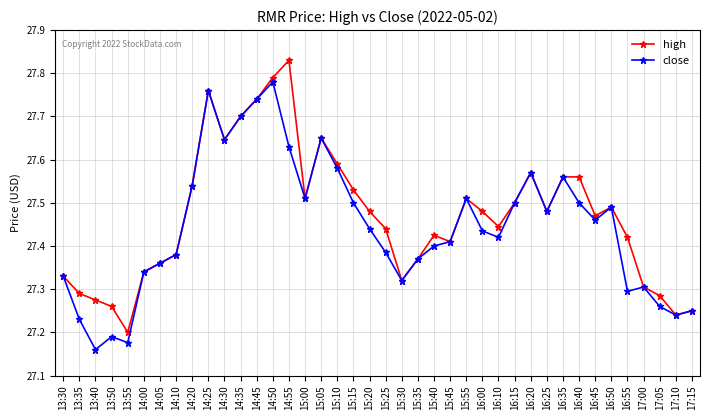

The high series shows 8.0 at 14:45. True or false?

False